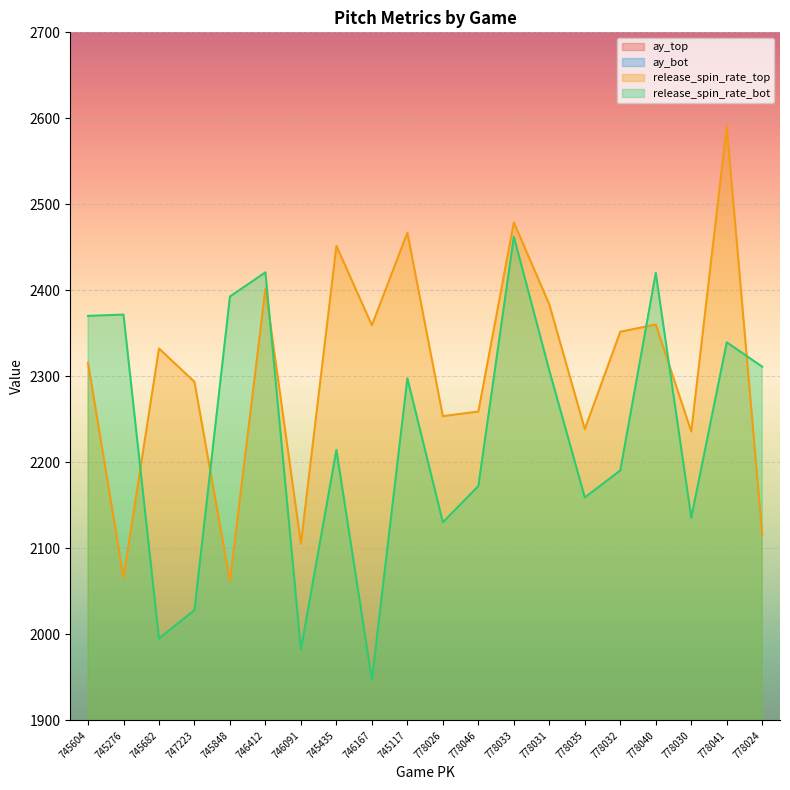

How many values in the ay_bot series exceed 27?

12